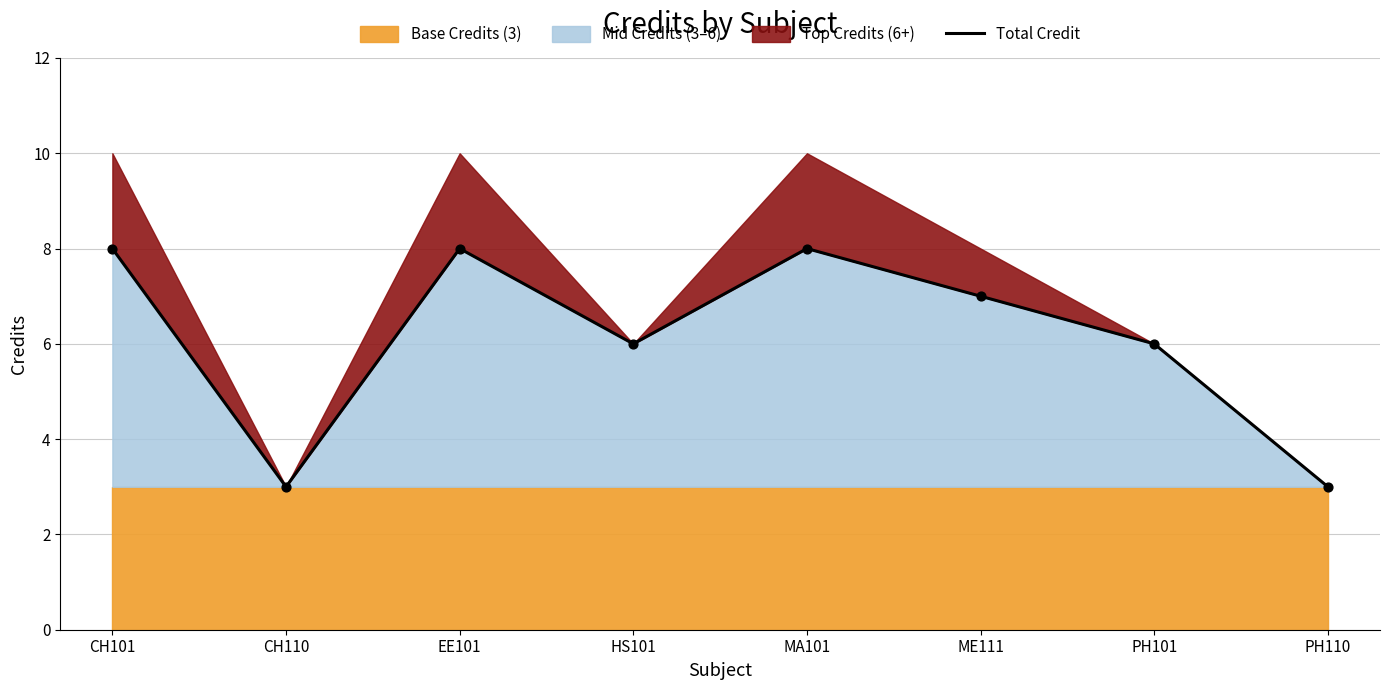

What is the change in value from CH101 to HS101?

-2